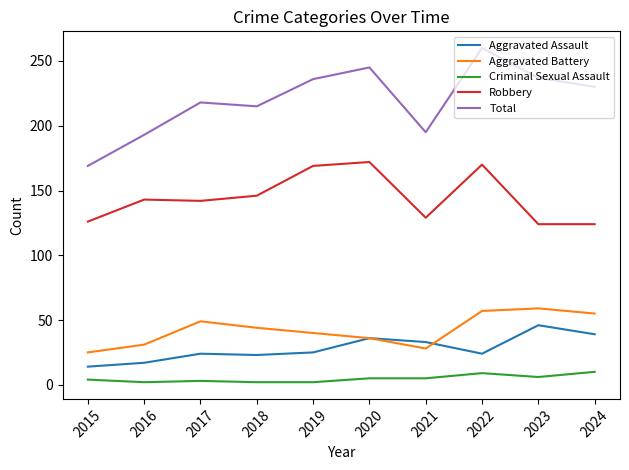

Between 2020 and 2023, which series saw the biggest shift?

Robbery